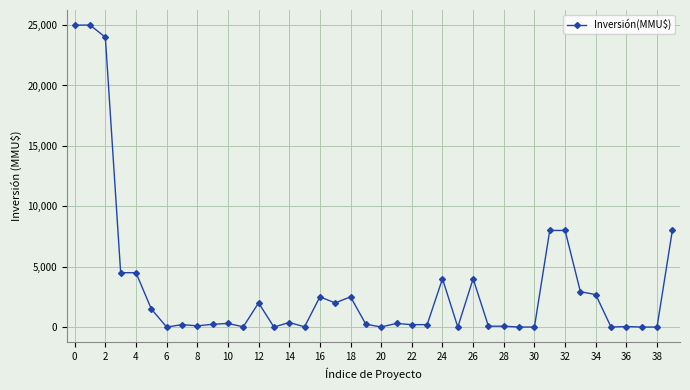

True or false: the data has more than 1 interior local peaks.

True